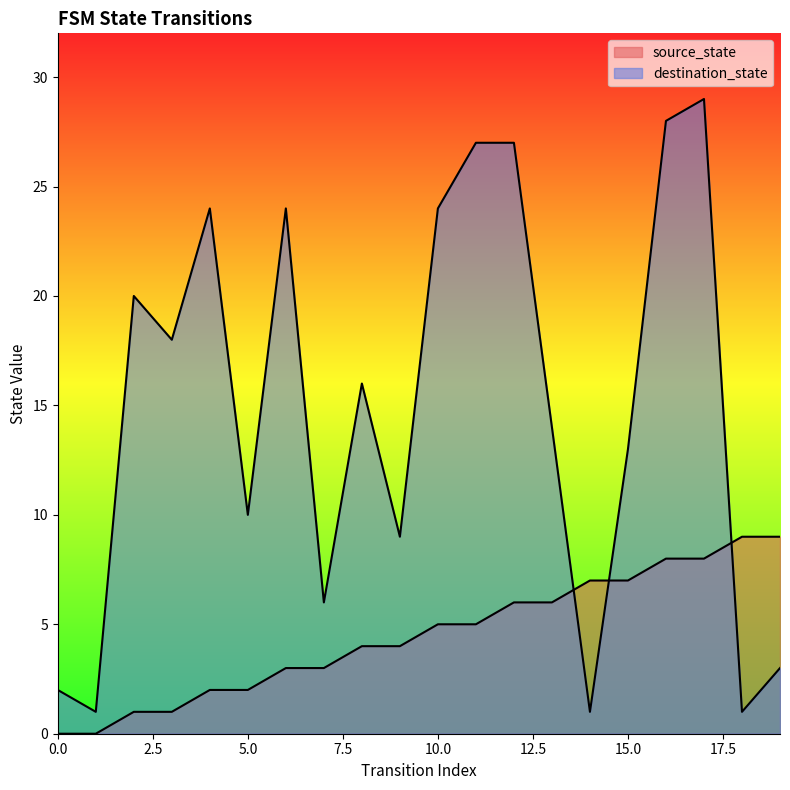

At which label does destination_state first exceed 16?

2